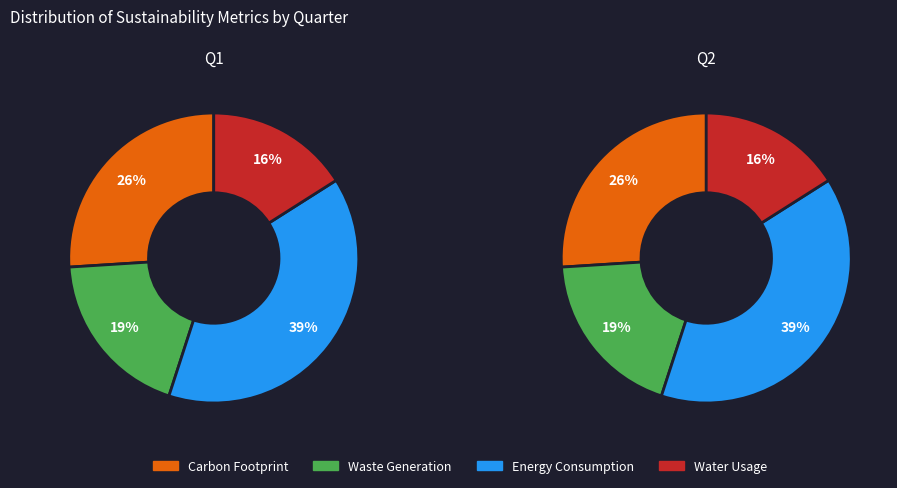

Between 0 and 1, which series saw the biggest shift?

Carbon Footprint